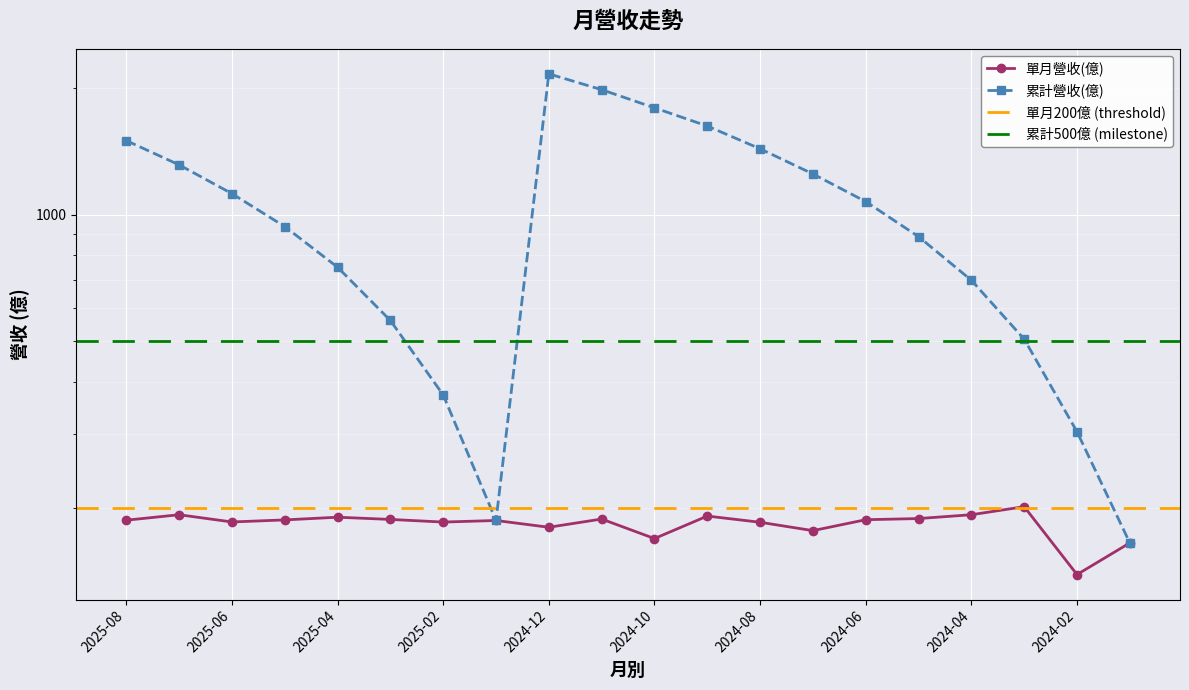

At which label does 單月營收(億) reach its peak?

2024-03